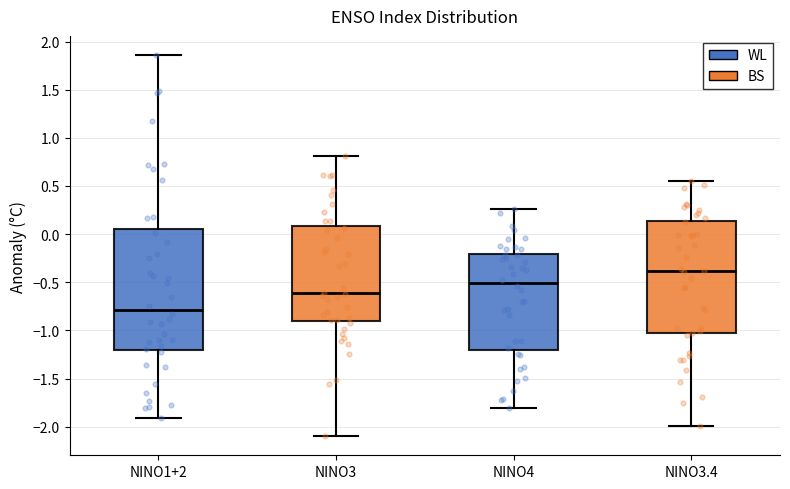

Reading left to right, read every box against the y-axis: the position of its median line, the range the box covers, and the ends of its whiskers. The values are not printed on the chart, so give them approximately, as read against the axis.

NINO1+2: median -0.80, box -1.20 to 0.05, whiskers -1.90 to 1.85
NINO3: median -0.60, box -0.90 to 0.10, whiskers -2.10 to 0.80
NINO4: median -0.50, box -1.20 to -0.20, whiskers -1.80 to 0.25
NINO3.4: median -0.40, box -1.05 to 0.15, whiskers -2.00 to 0.55